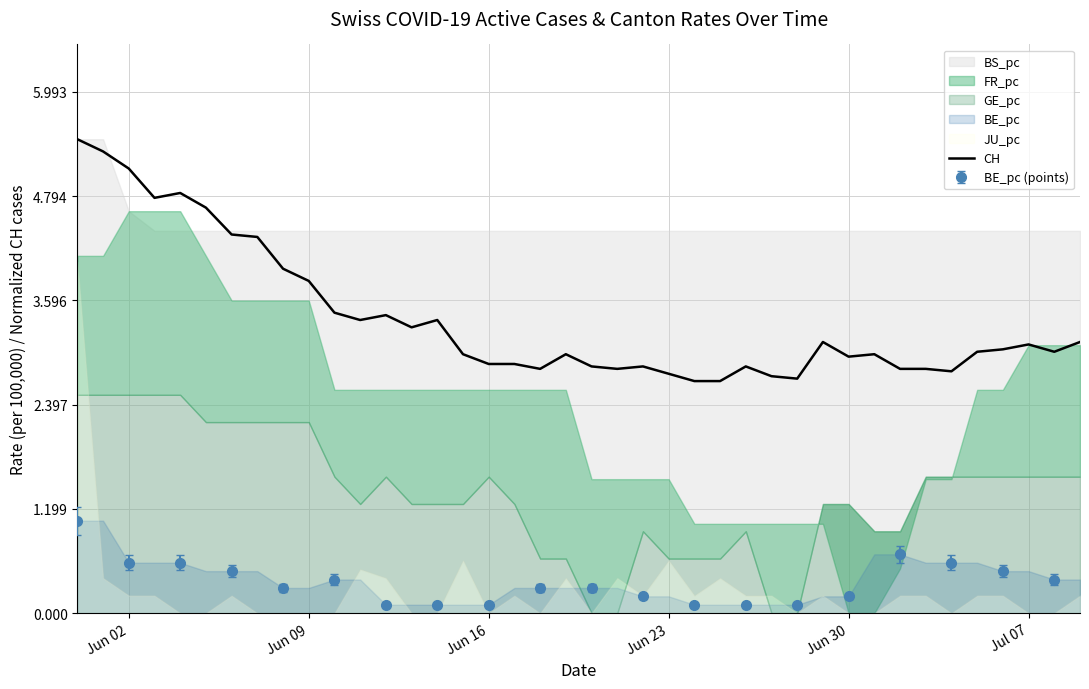

True or false: CH has a value of 2.9 at Jun 30.

True